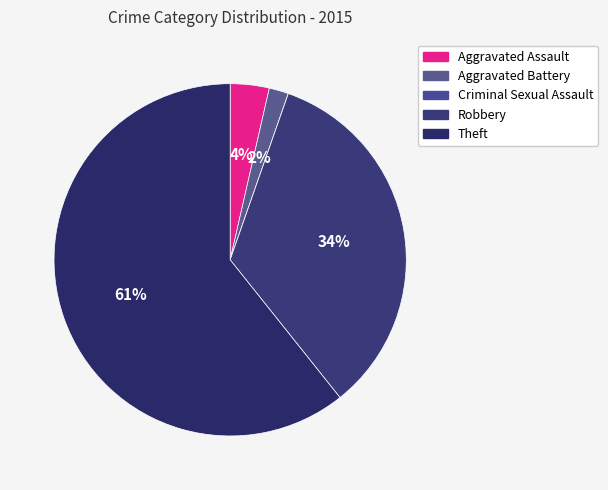

To the nearest percent, what percentage of the pie is Theft?

61%